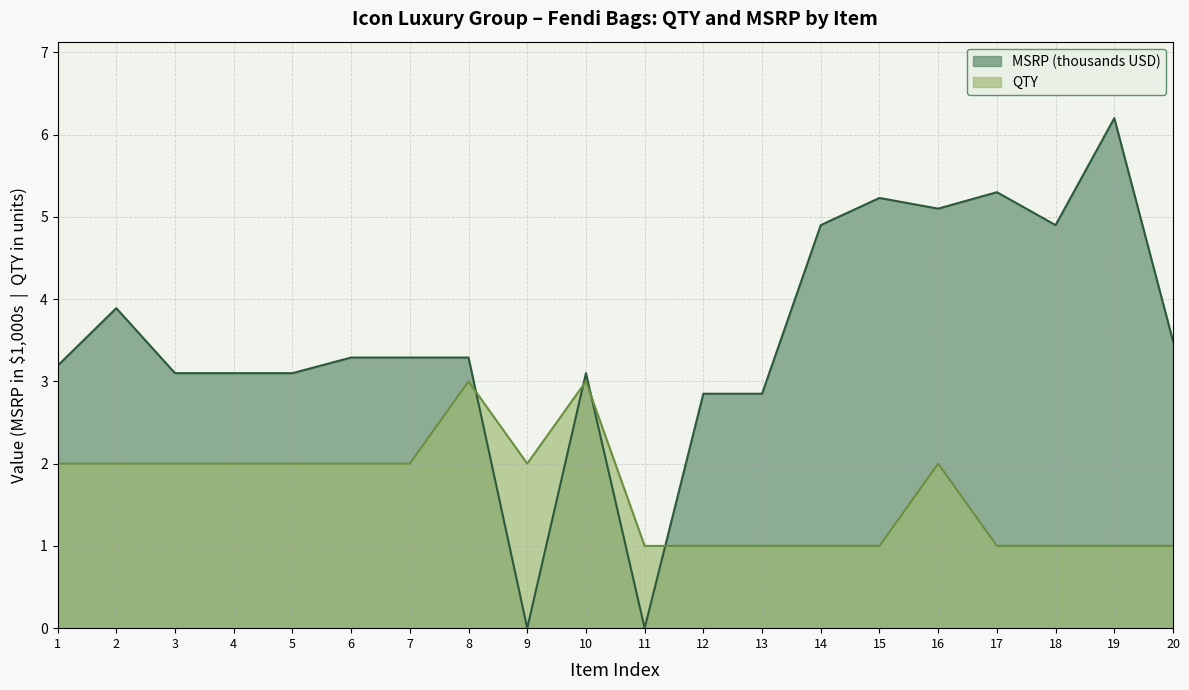

True or false: MSRP has a value of 1.8 at 15.

False